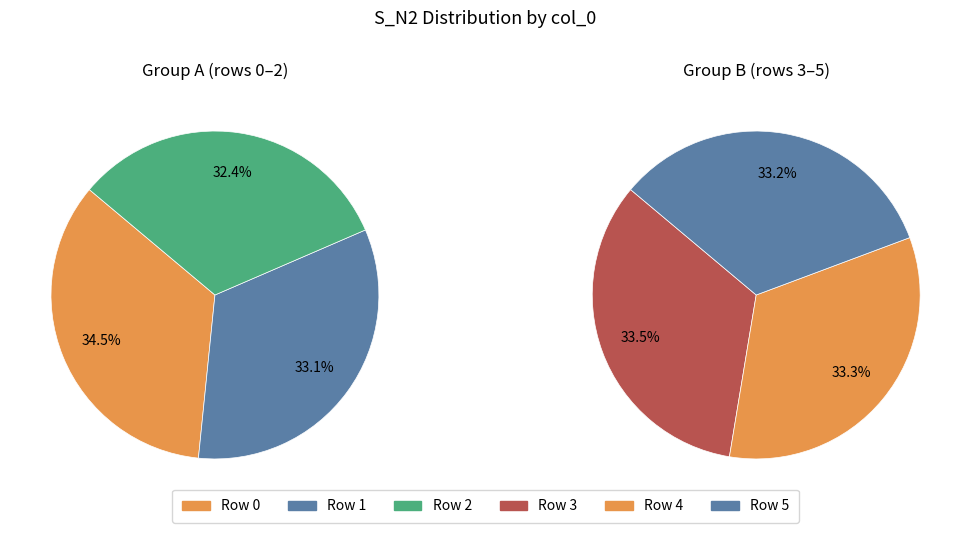

The 1 slice represents 17% of the pie. True or false?

True